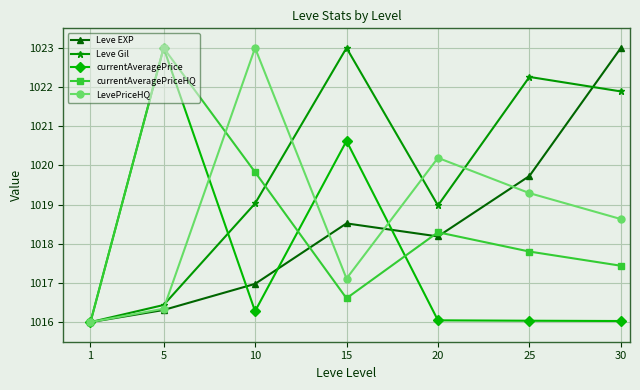

True or false: LevePriceHQ and currentAveragePrice cross at least once.

True